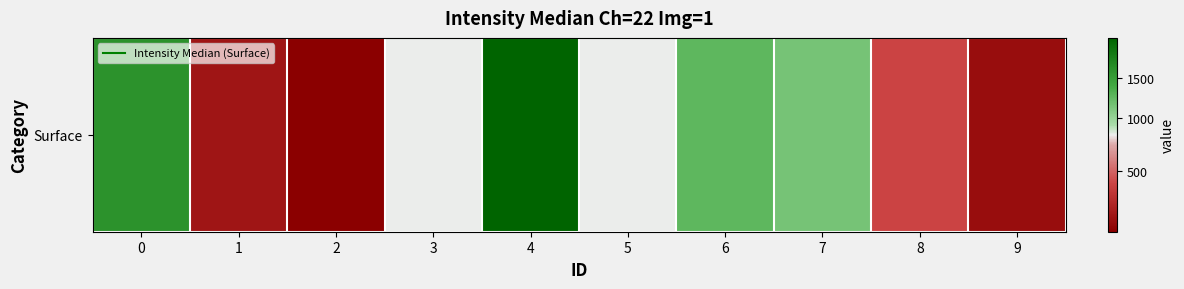

Approximately how many times larger is the value at 8 compared to 6?

0.3